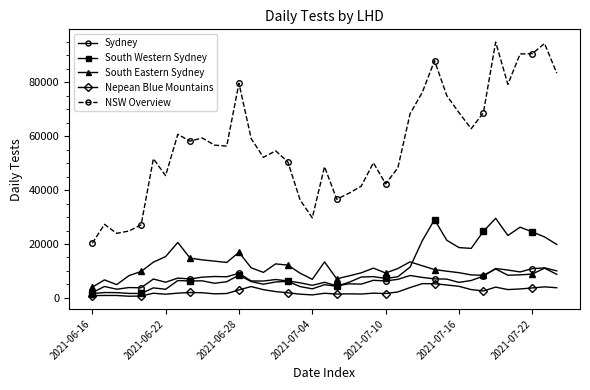

True or false: South Eastern Sydney has more than 2 interior local peaks.

True